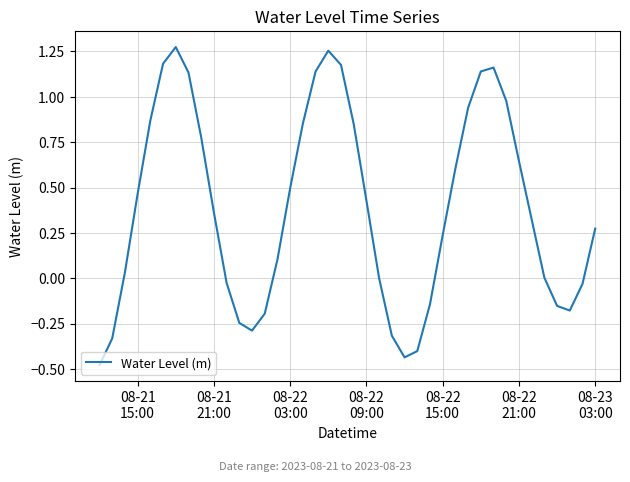

What is the difference between the maximum and minimum values?

1.8